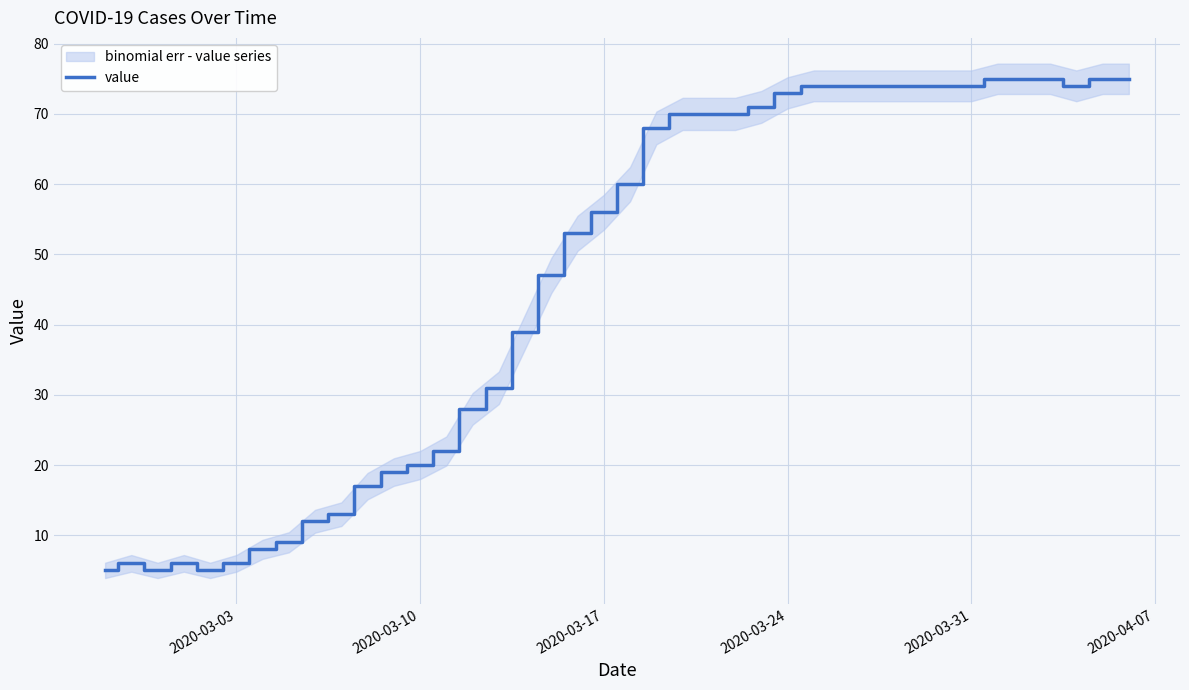

What is the maximum value for value?

75